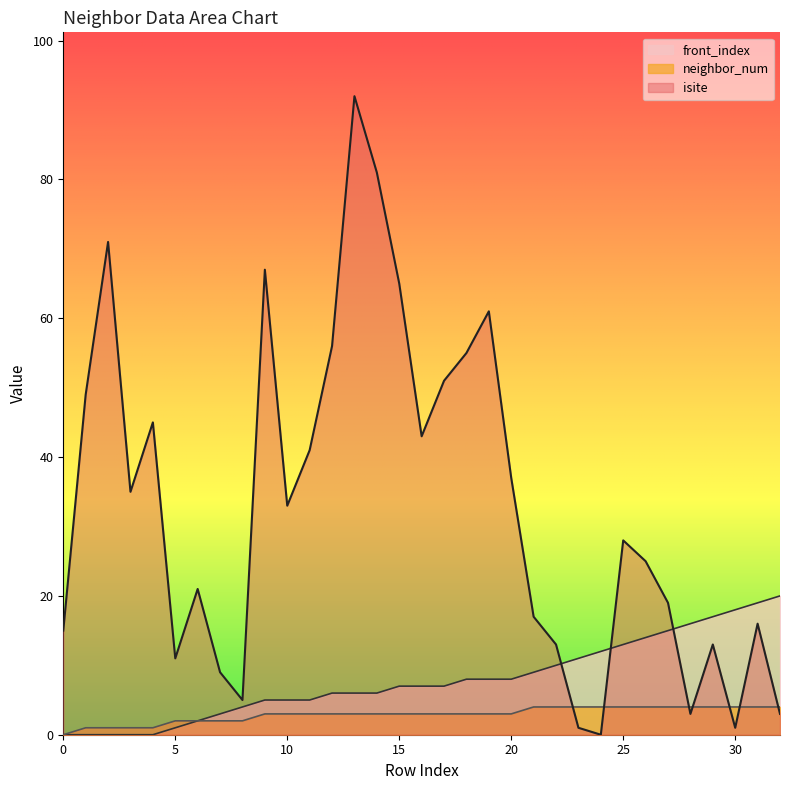

Reading left to right, what are all the values shown in this chart?

isite: 15	49	71	35	45	11	21	9	5	67	33	41	56	92	81	65	43	51	55	61	37	17	13	1	0	28	25	19	3	13	1	16	3
neighbor_num: 0	1	1	1	1	2	2	2	2	3	3	3	3	3	3	3	3	3	3	3	3	4	4	4	4	4	4	4	4	4	4	4	4
front_index: 0	0	0	0	0	1	2	3	4	5	5	5	6	6	6	7	7	7	8	8	8	9	10	11	12	13	14	15	16	17	18	19	20